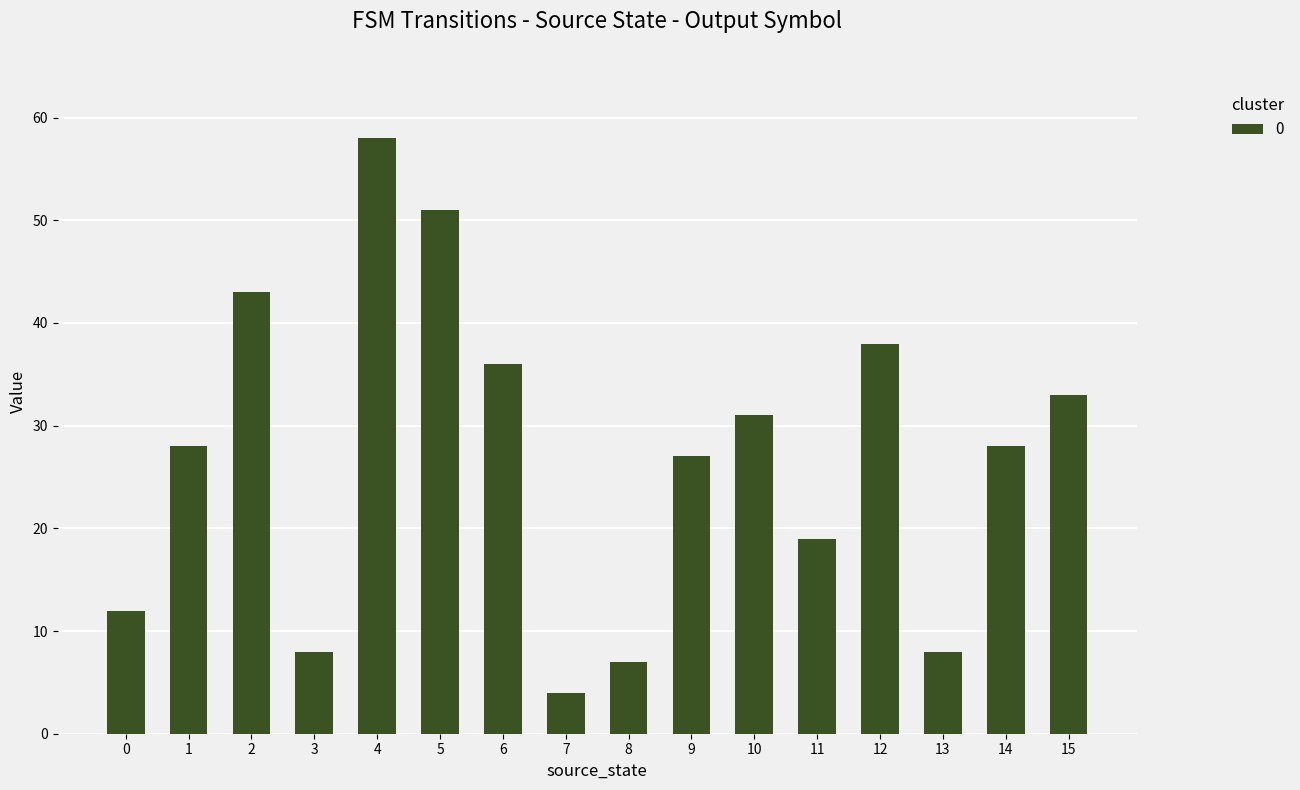

Reading left to right, list all the values displayed in this chart.

12	28	43	8	58	51	36	4	7	27	31	19	38	8	28	33